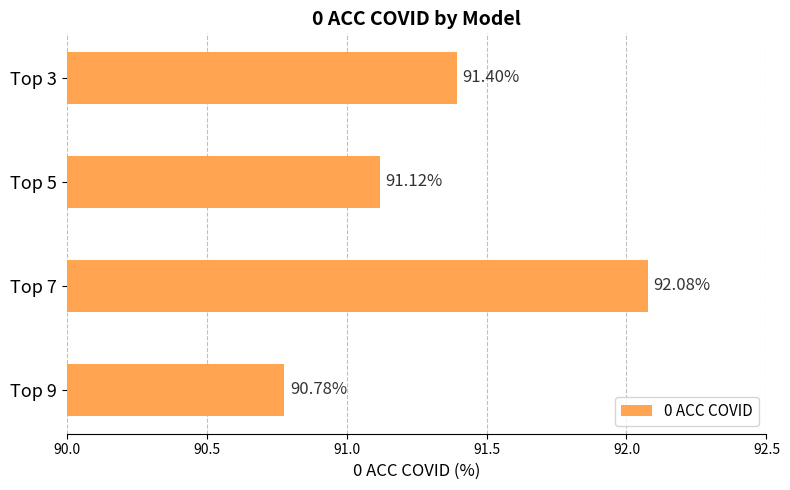

What is the change in value from Top 3 to Top 7?

+0.7